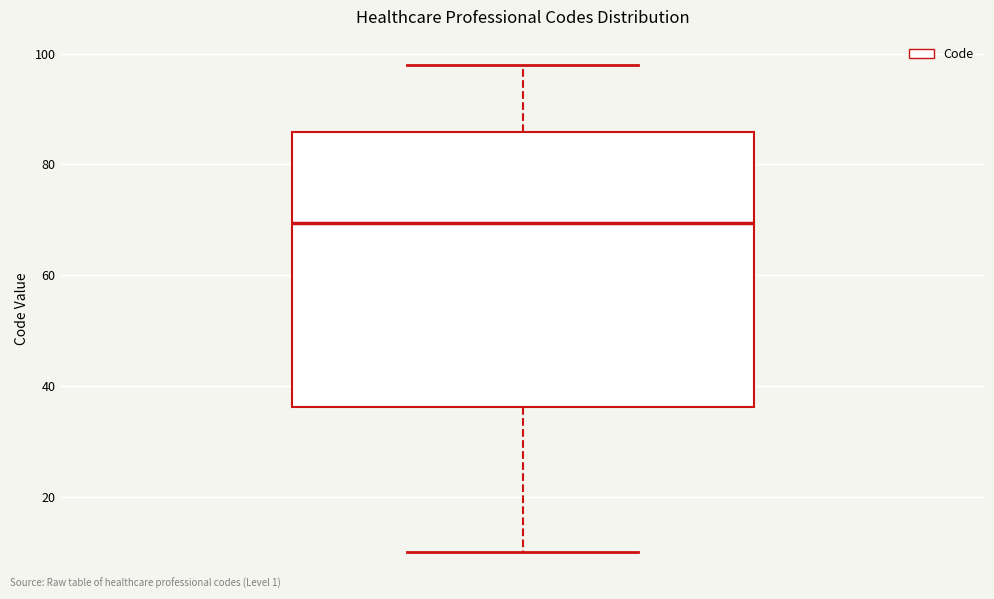

Where does the median line of the box sit on the y-axis? The values are not printed on the chart, so give them approximately, as read against the axis.

70